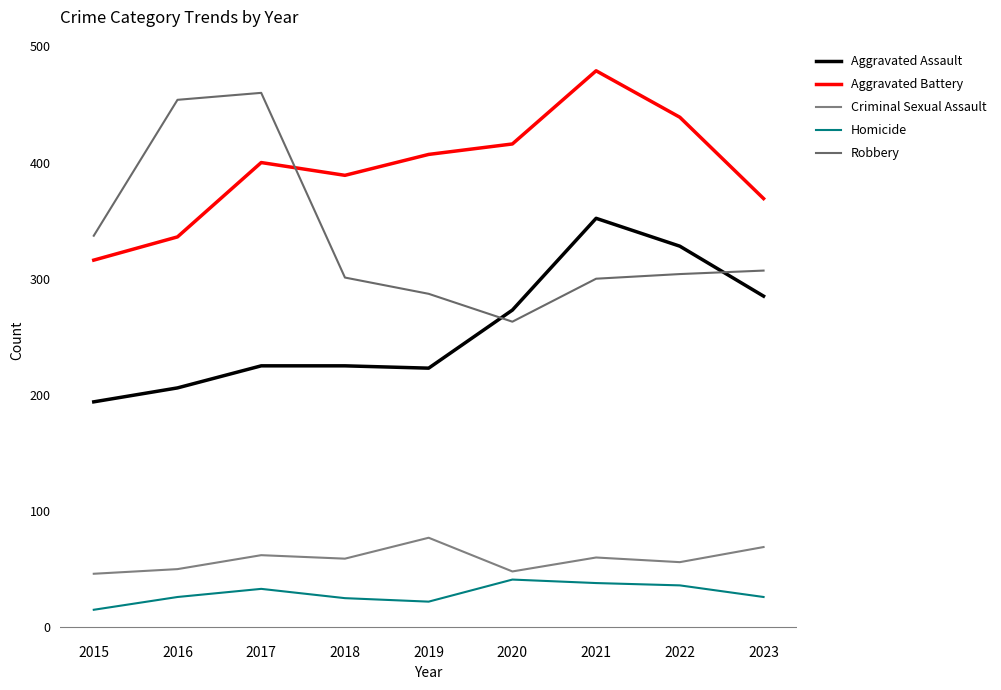

Is it true that Robbery equals 337 at 2015?

True